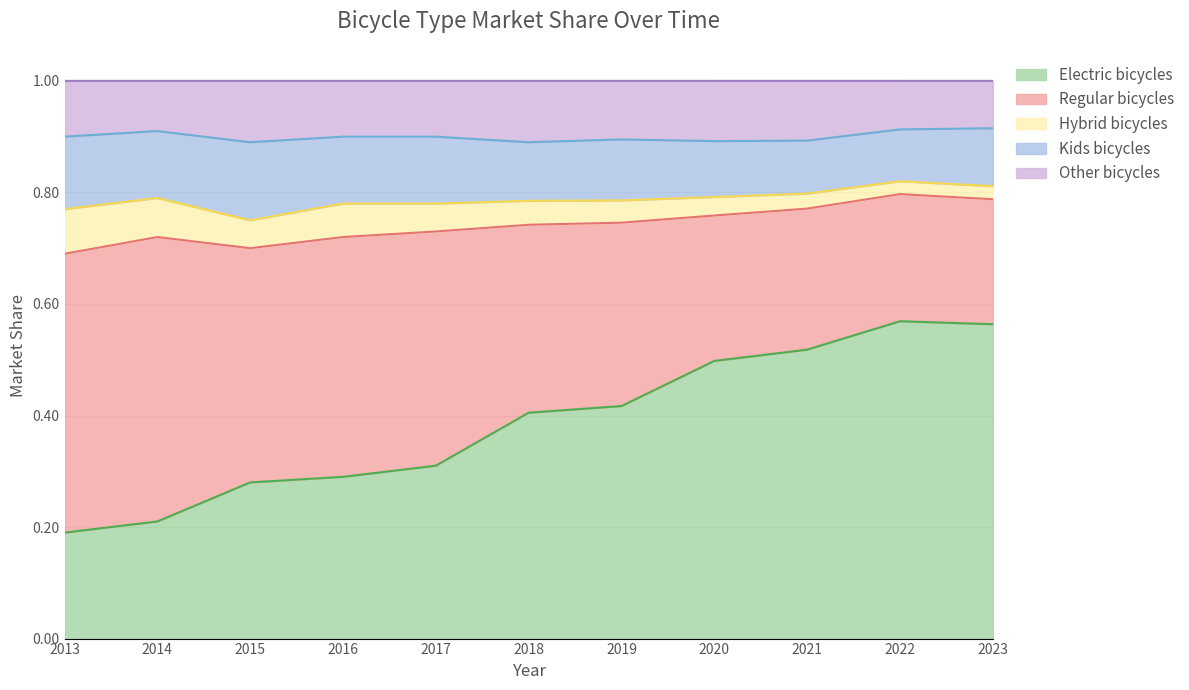

What is the spread (max minus min) of values at 2014?

0.4